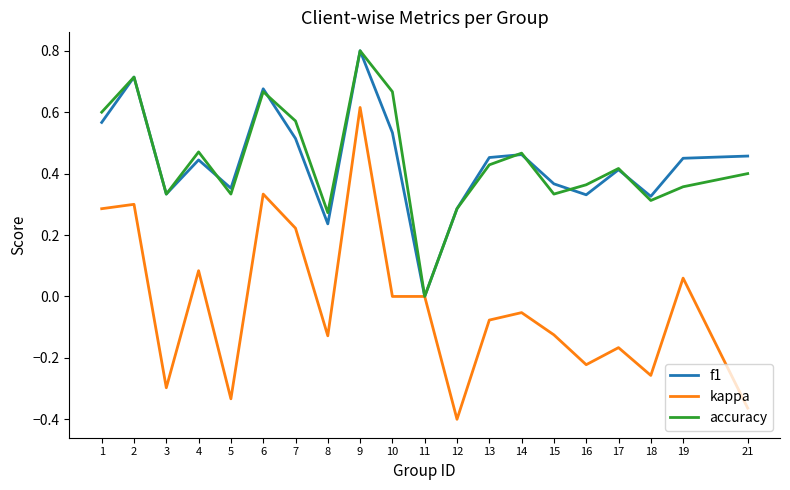

Which series changed the most between 10 and 18?

accuracy